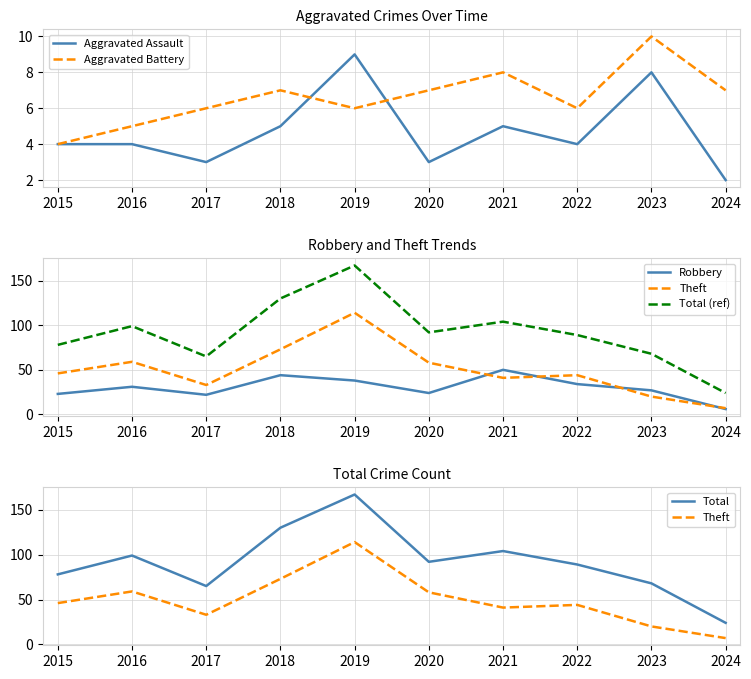

Reading right to left, transcribe all the data shown in this chart.

Aggravated Assault: 2024=2	2023=8	2022=4	2021=5	2020=3	2019=9	2018=5	2017=3	2016=4	2015=4
Aggravated Battery: 2024=7	2023=10	2022=6	2021=8	2020=7	2019=6	2018=7	2017=6	2016=5	2015=4
Robbery: 2024=6	2023=27	2022=34	2021=50	2020=24	2019=38	2018=44	2017=22	2016=31	2015=23
Theft: 2024=7	2023=20	2022=44	2021=41	2020=58	2019=114	2018=73	2017=33	2016=59	2015=46
Total (ref): 2024=24	2023=68	2022=89	2021=104	2020=92	2019=167	2018=130	2017=65	2016=99	2015=78
Total: 2024=24	2023=68	2022=89	2021=104	2020=92	2019=167	2018=130	2017=65	2016=99	2015=78